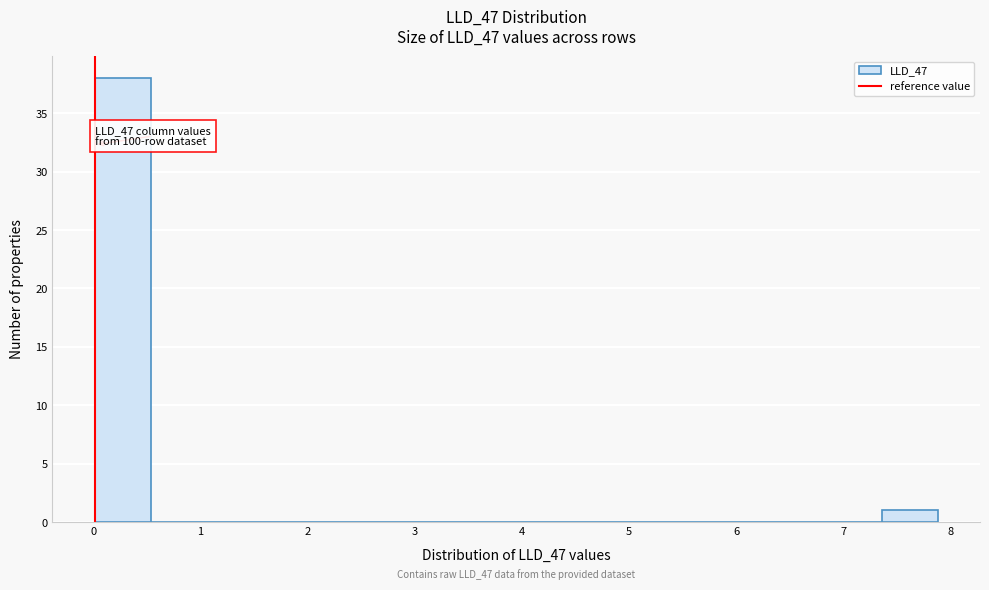

Over which range of the x-axis is the bar tallest?

0.0 to 0.5